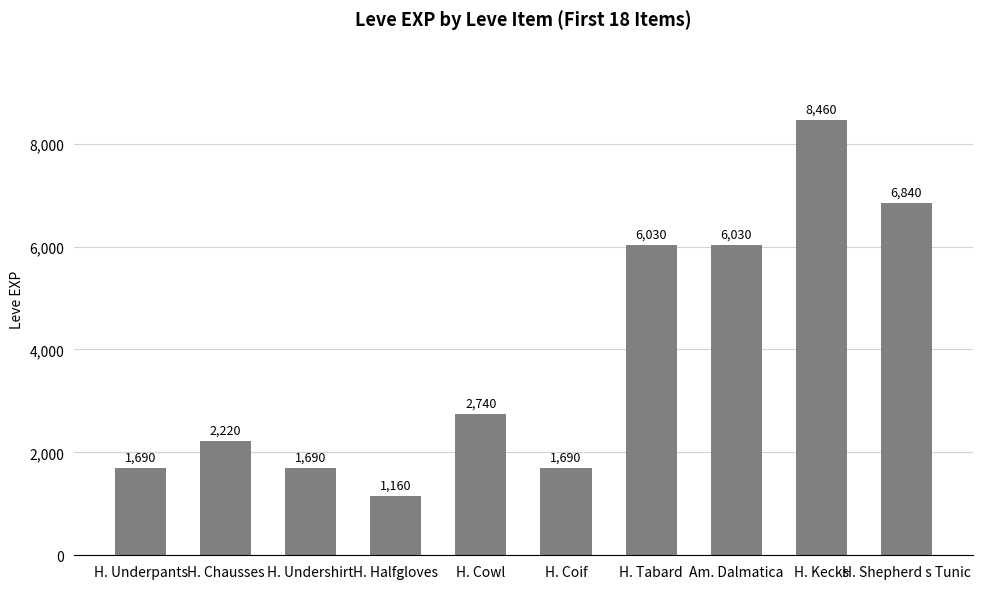

What is the difference between the maximum and minimum values?

7300